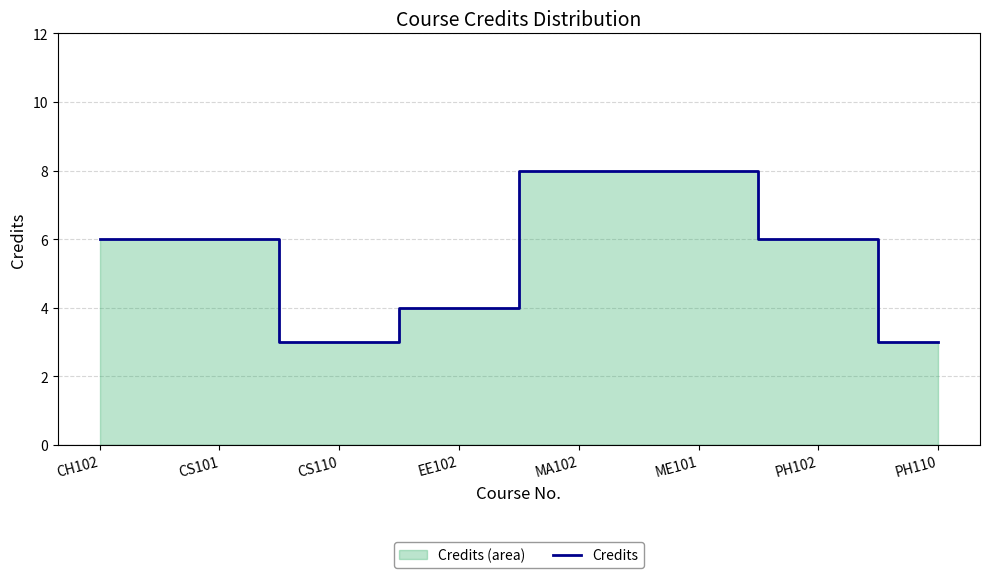

What is the change in value from MA102 to PH110?

-5